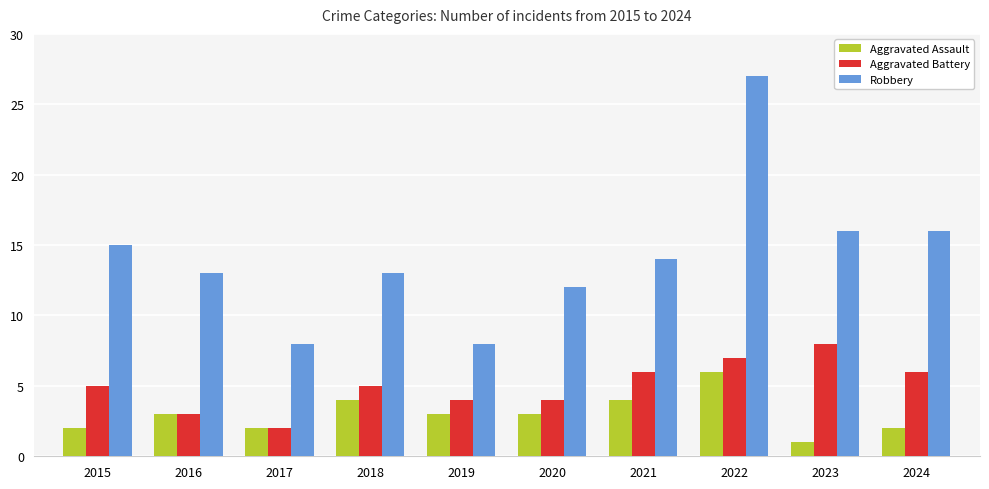

Reading left to right, transcribe all the data shown in this chart.

Aggravated Assault: 2	3	2	4	3	3	4	6	1	2
Aggravated Battery: 5	3	2	5	4	4	6	7	8	6
Robbery: 15	13	8	13	8	12	14	27	16	16